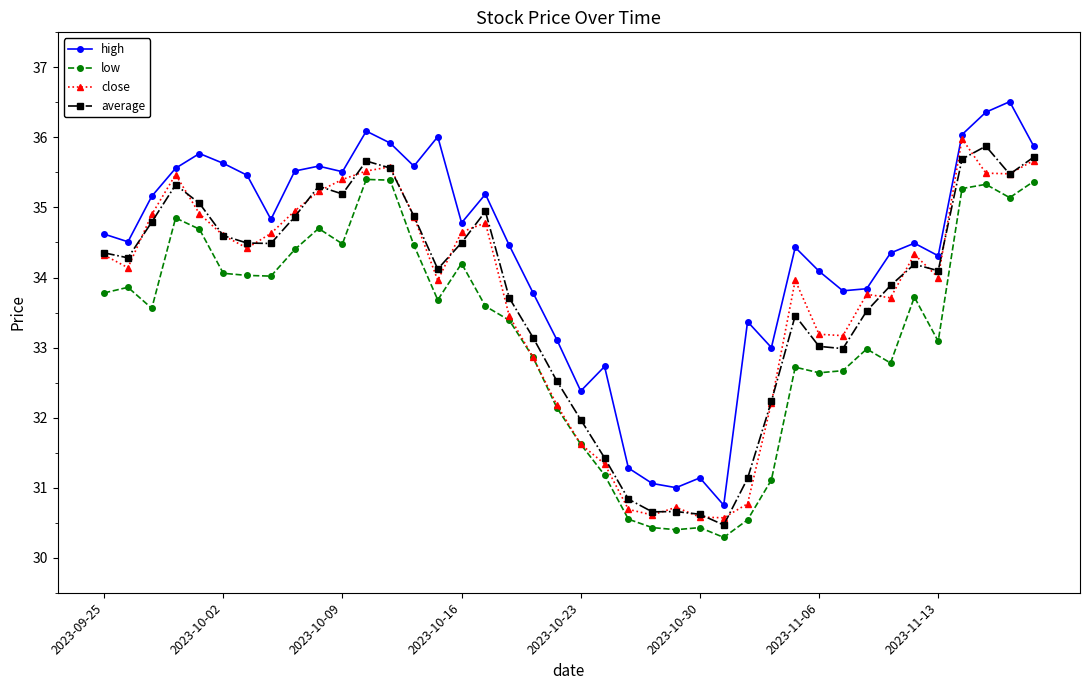

True or false: low and average intersect in this chart.

False